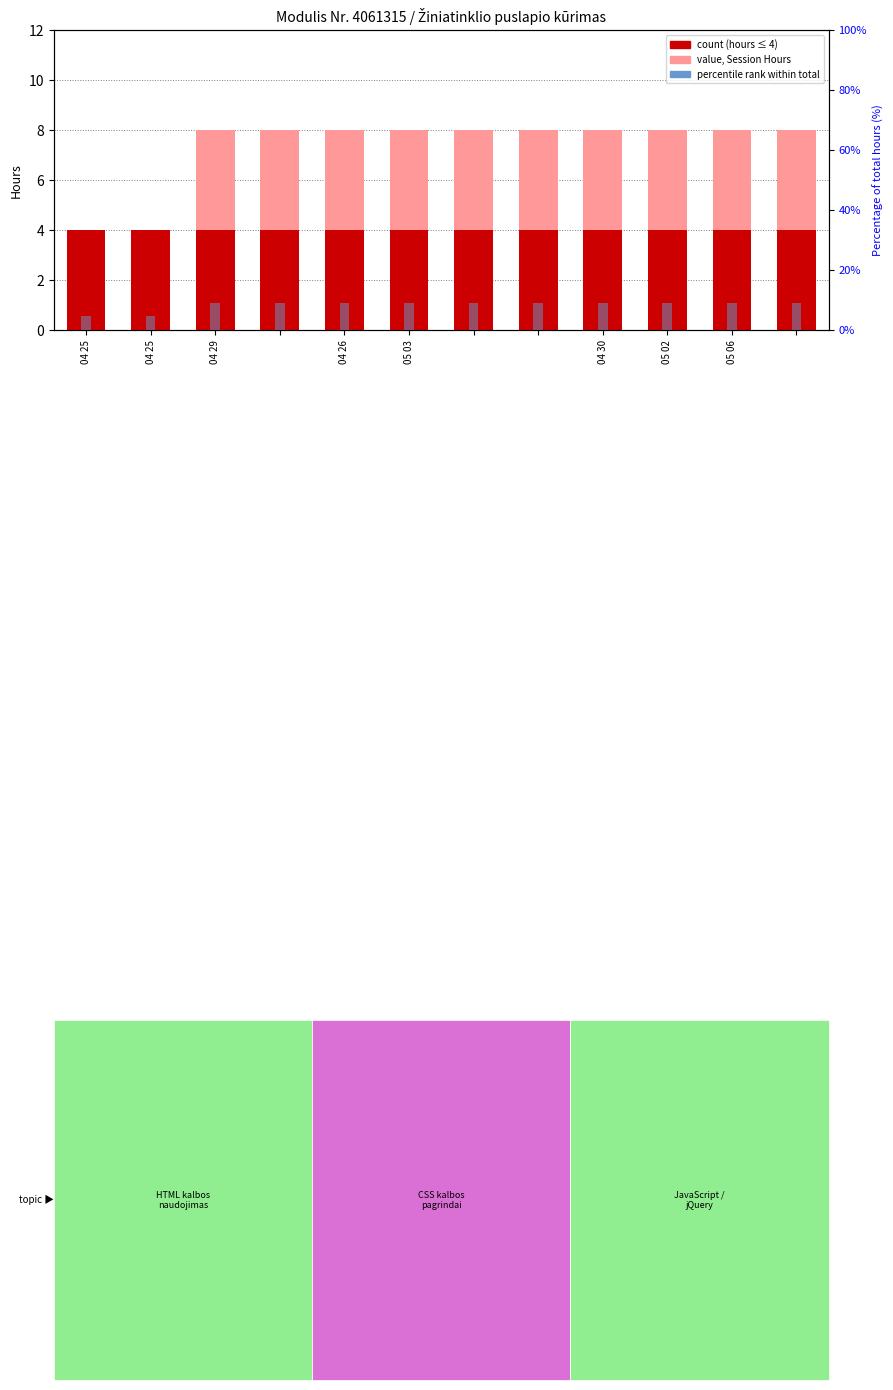

What is the difference between the highest and lowest values at 05 02?

5.1